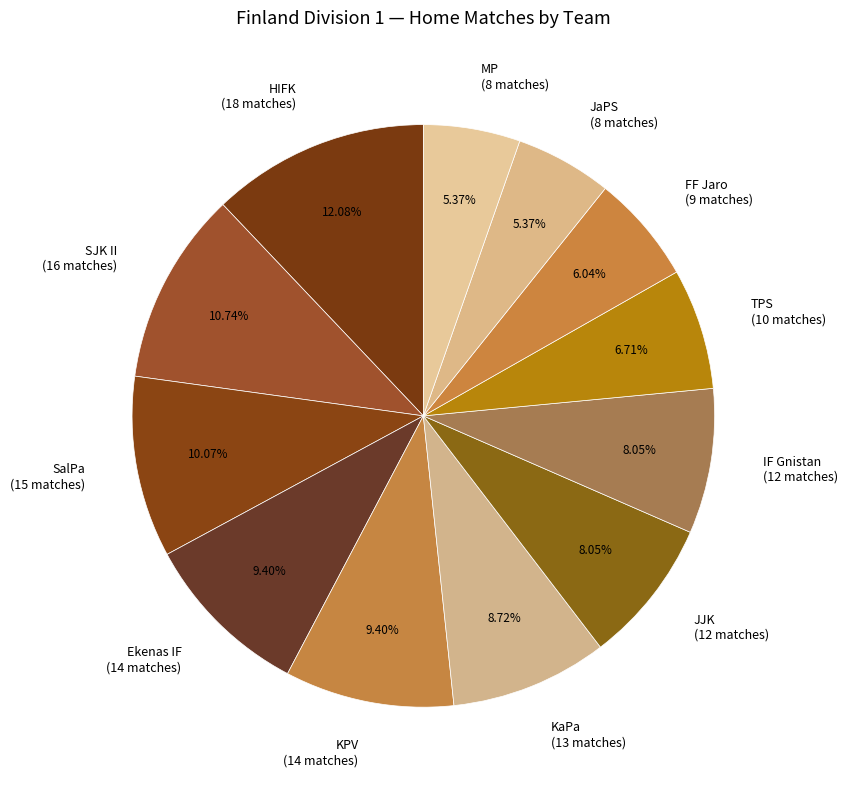

Count the number of slices in the pie.

12